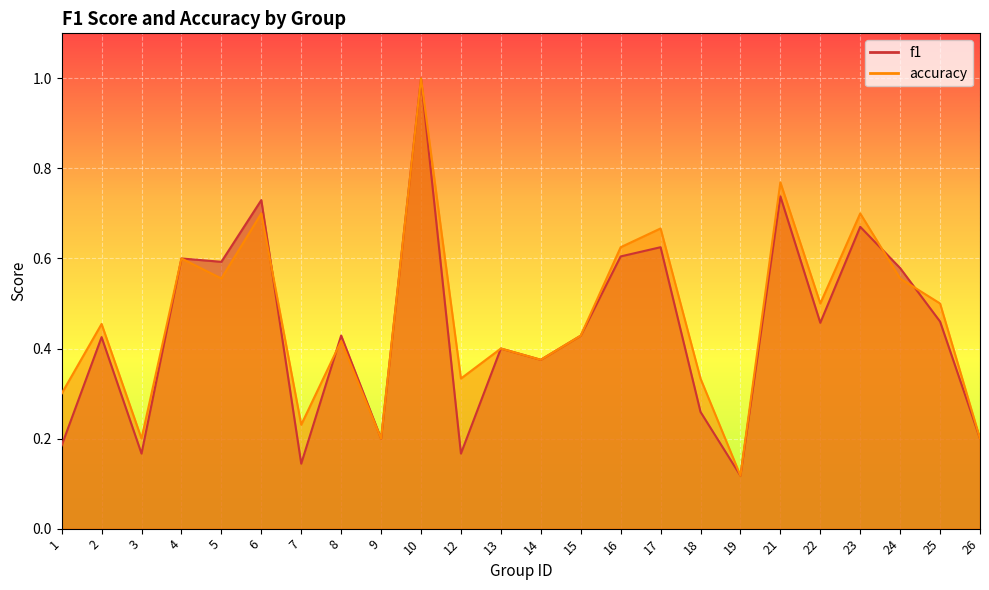

At which category does f1 reach its first local valley?

3